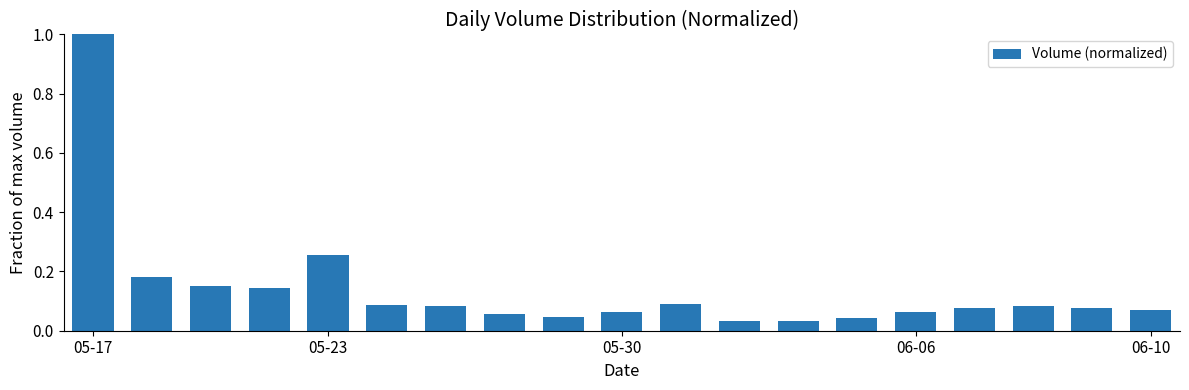

What is the maximum value shown in the chart?

1.0